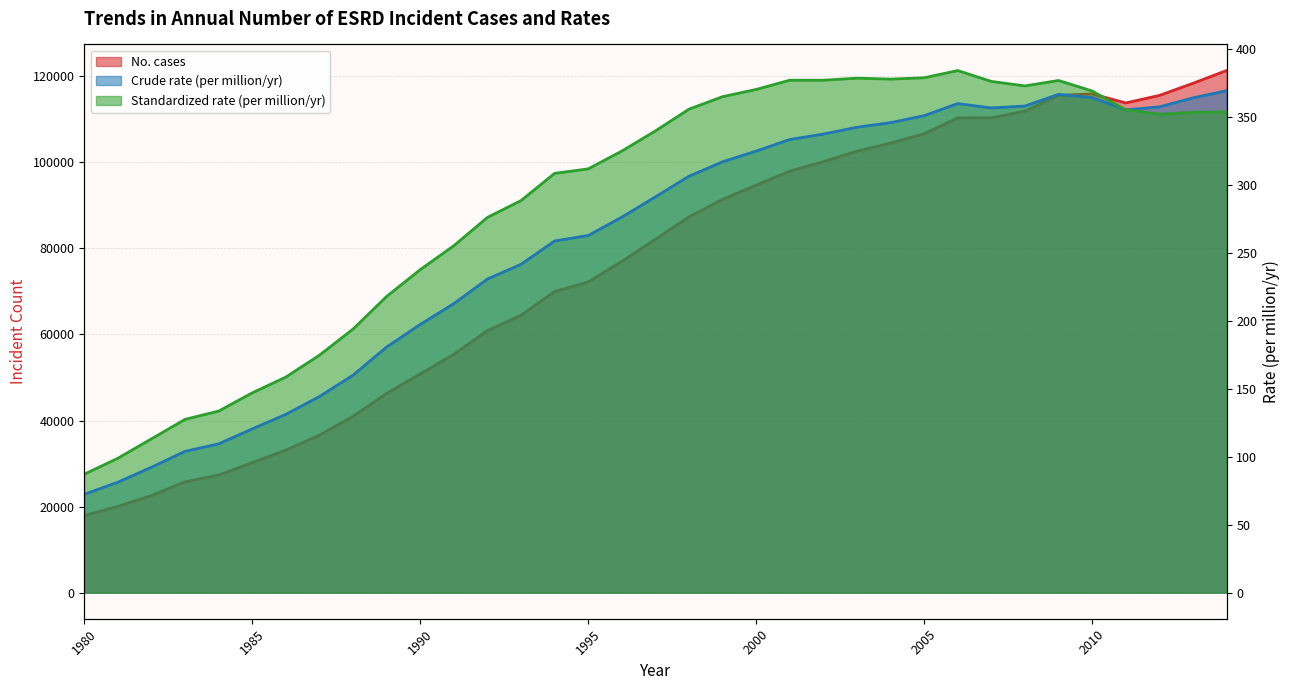

Where is the first local maximum for No. cases?

2006